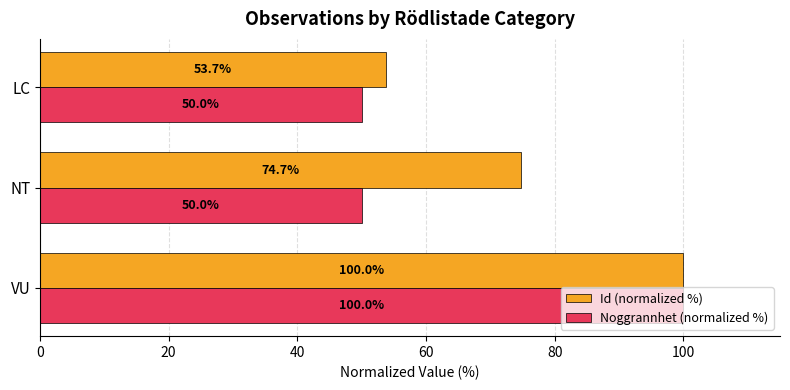

Count the number of categories in the chart.

3